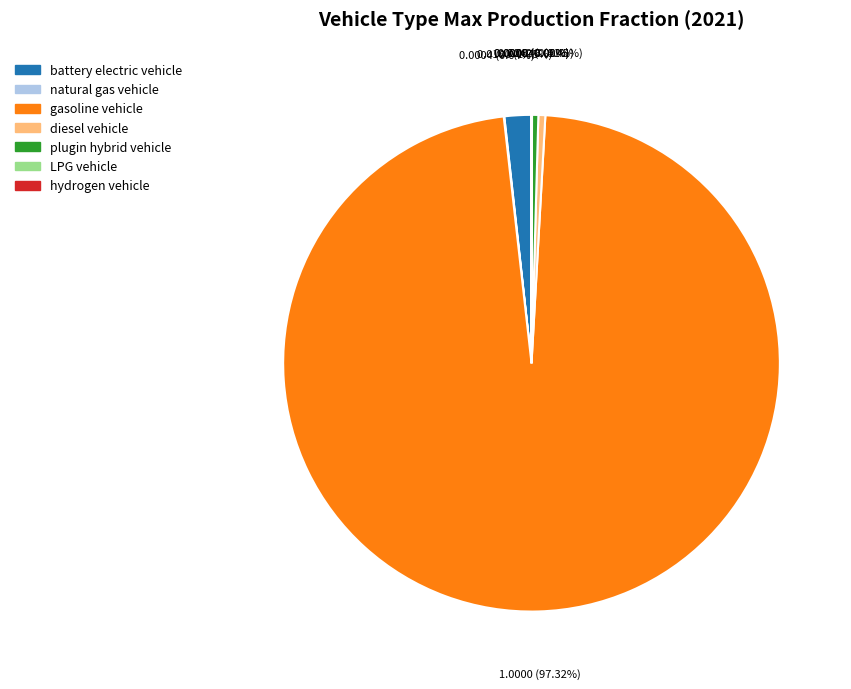

What is the largest slice in the pie chart?

gasoline vehicle